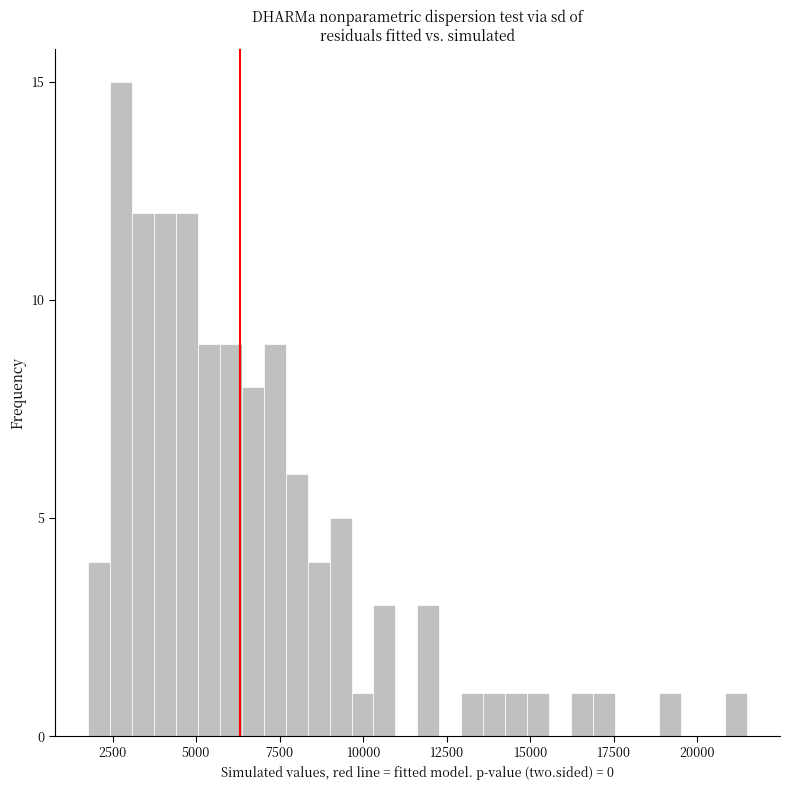

Read against the x-axis, roughly where is the centre of the tallest bar?

2500